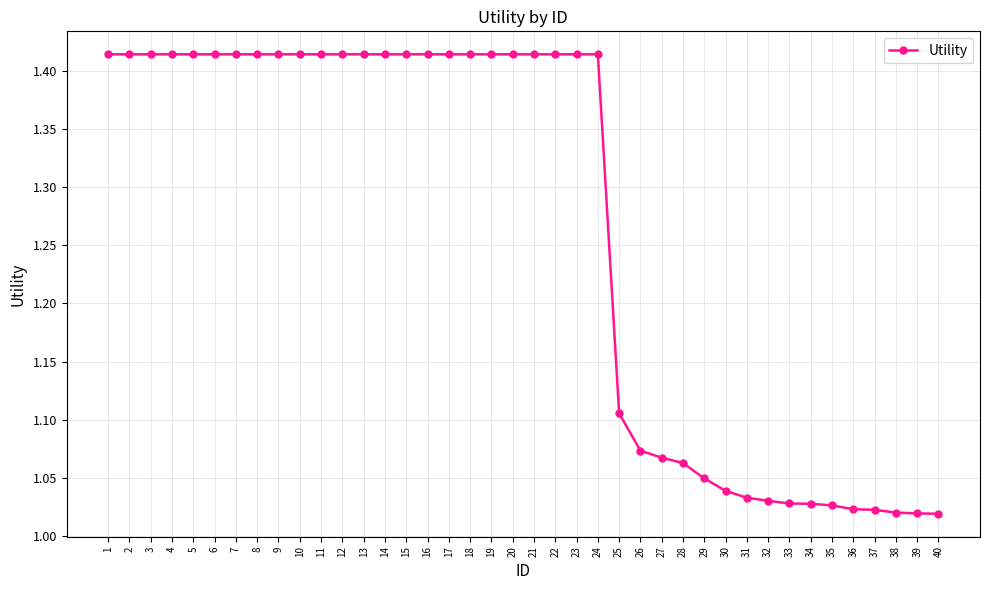

What is the difference between the maximum and minimum values?

0.4